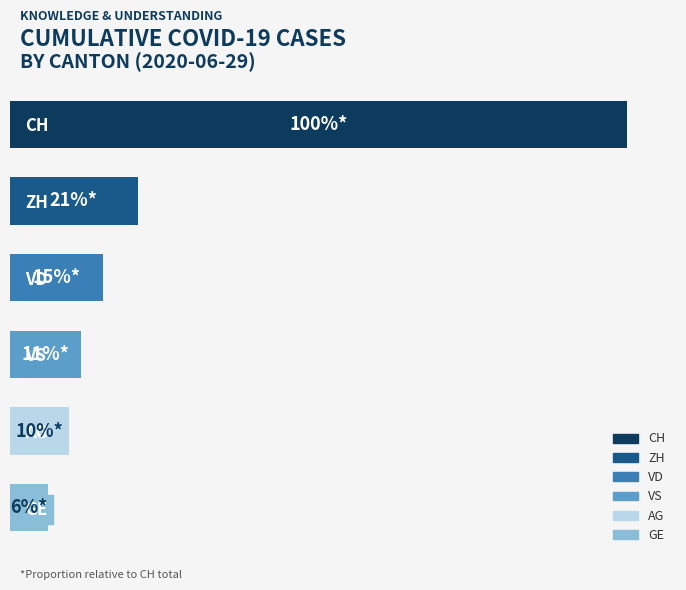

What is the greatest value displayed?

919